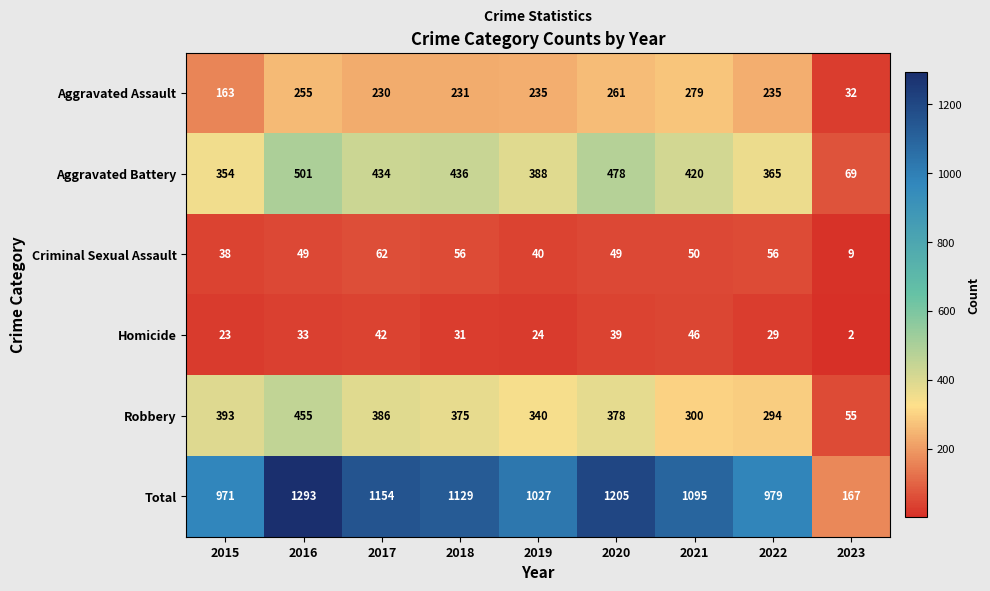

How many distinct data groups are displayed?

6